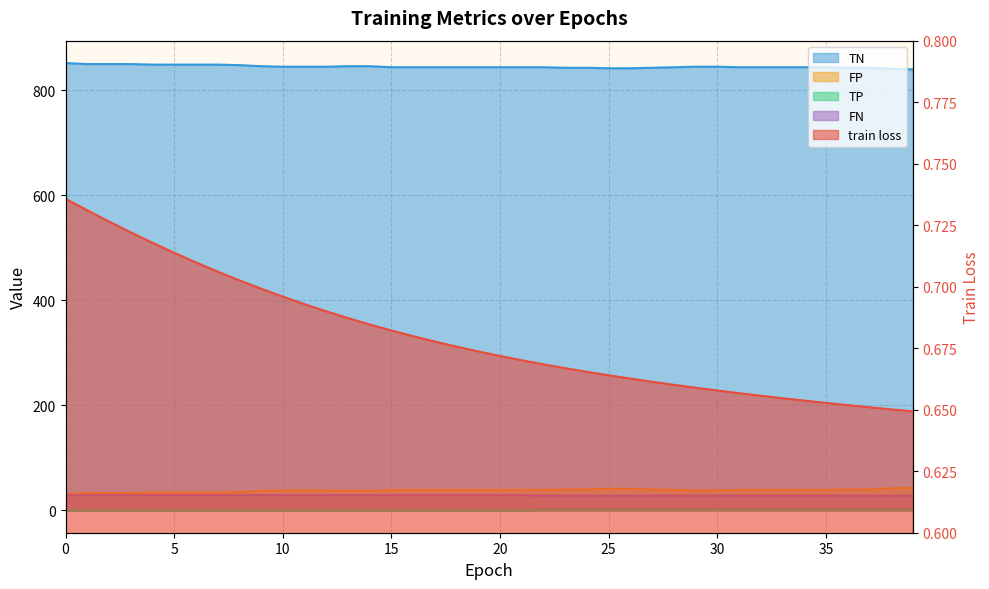

What is the approximate value of train loss at 25?

0.7